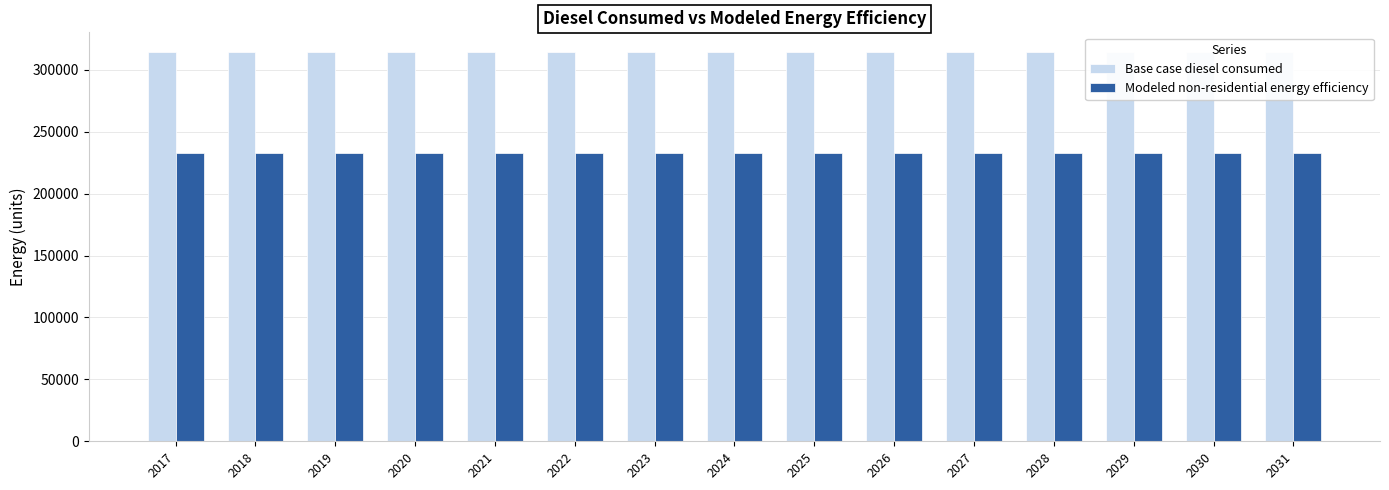

Does the chart contain any negative values?

No